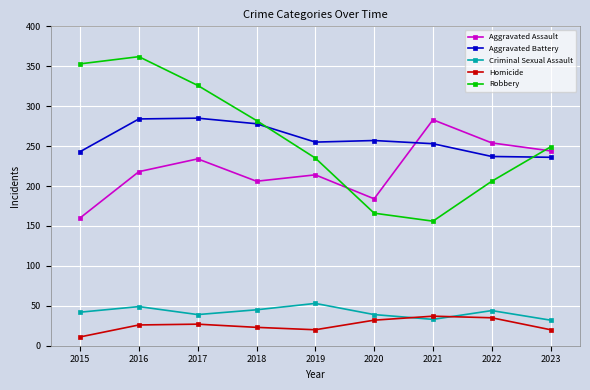

What is the value of the Criminal Sexual Assault point at the 9th from the left?

32